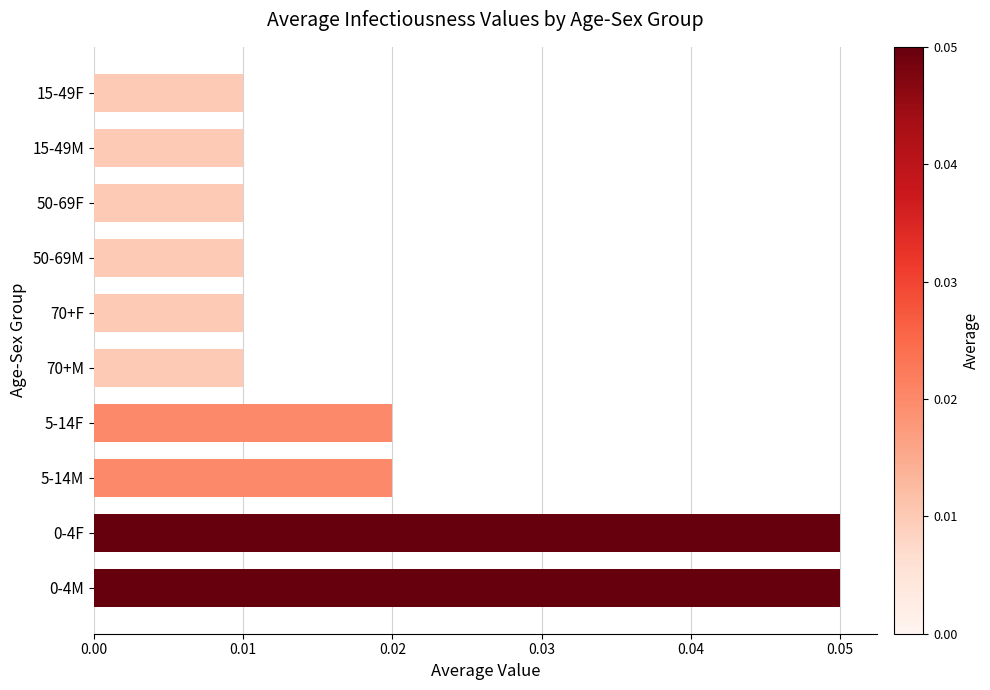

How many values are between 0 and 1?

10